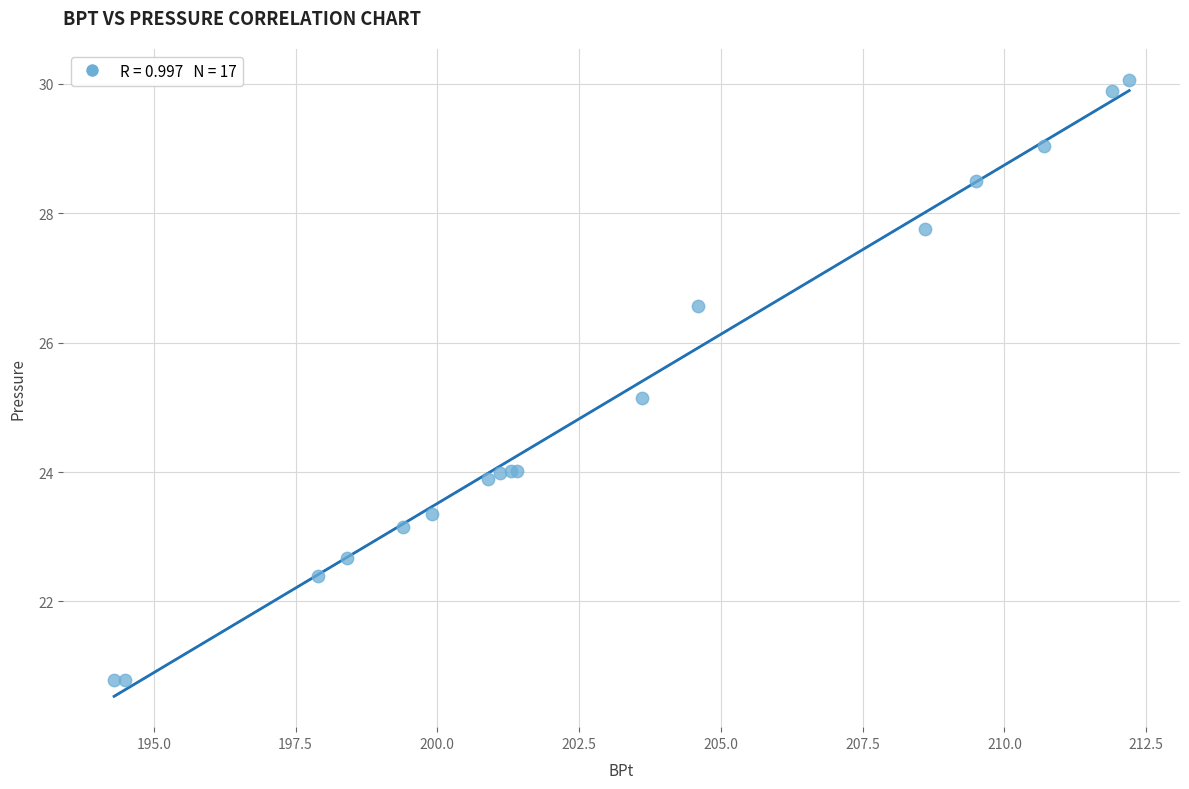

What Y value in the scatter plot is closest to 25?

25.1